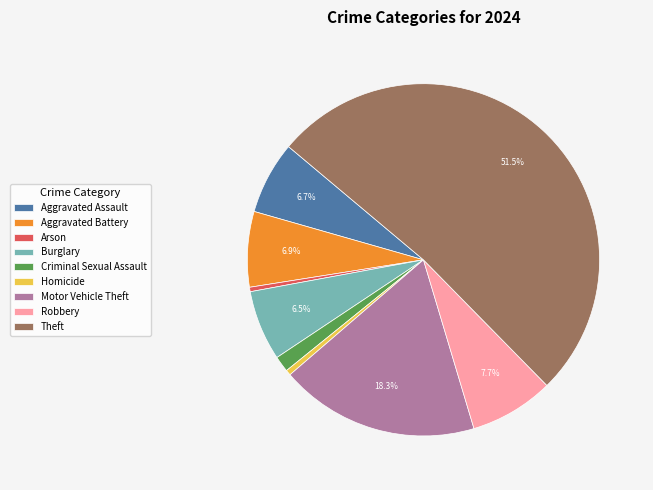

Which slice is the largest?

Theft